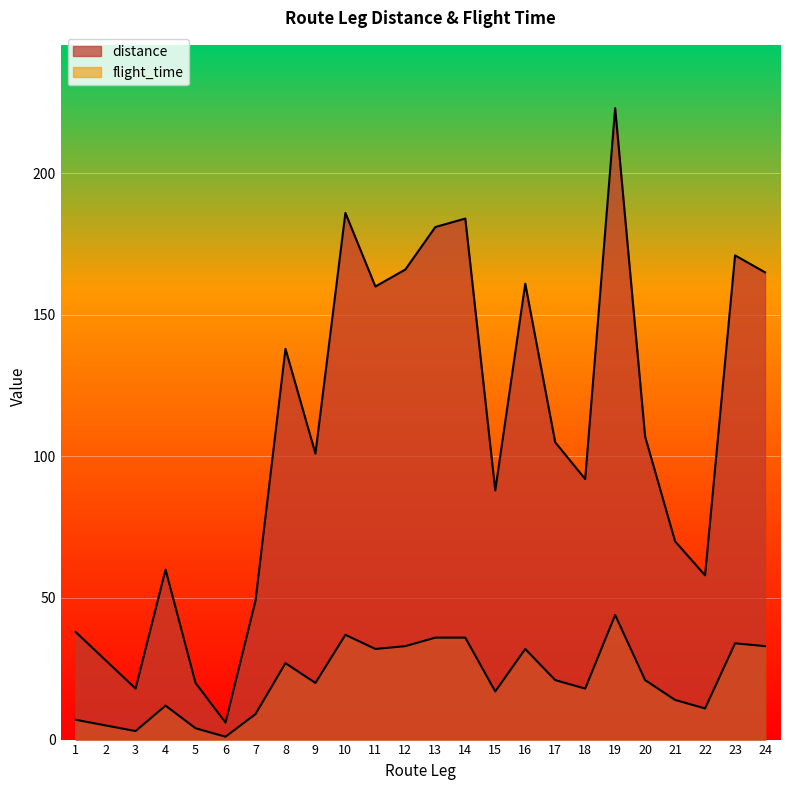

Where is the first local minimum for flight_time?

3